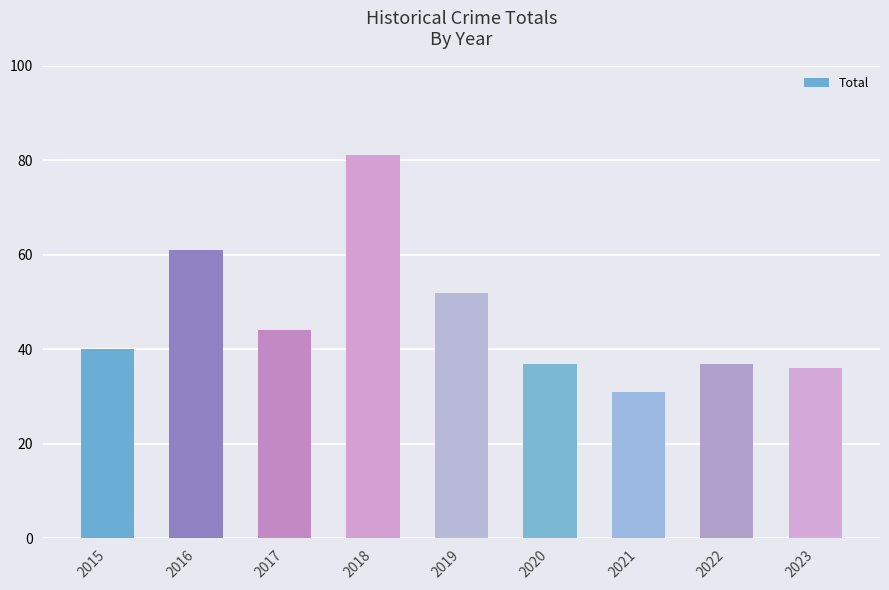

What is the sum of all values?

419